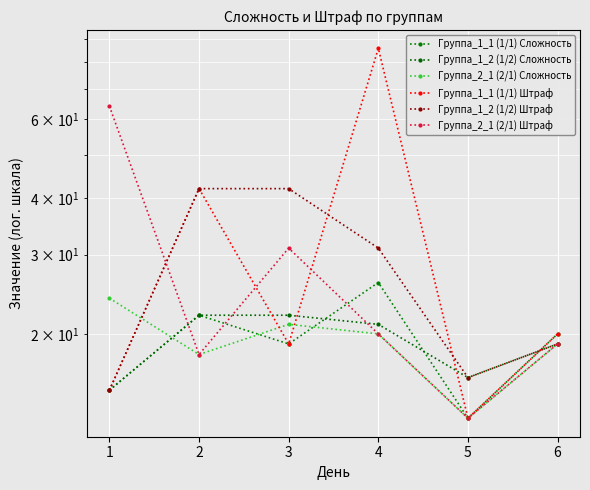

Is the value of Группа_1_2 (1/2) Штраф at 1 greater than the value of Группа_1_1 (1/1) Сложность at 5?

Yes